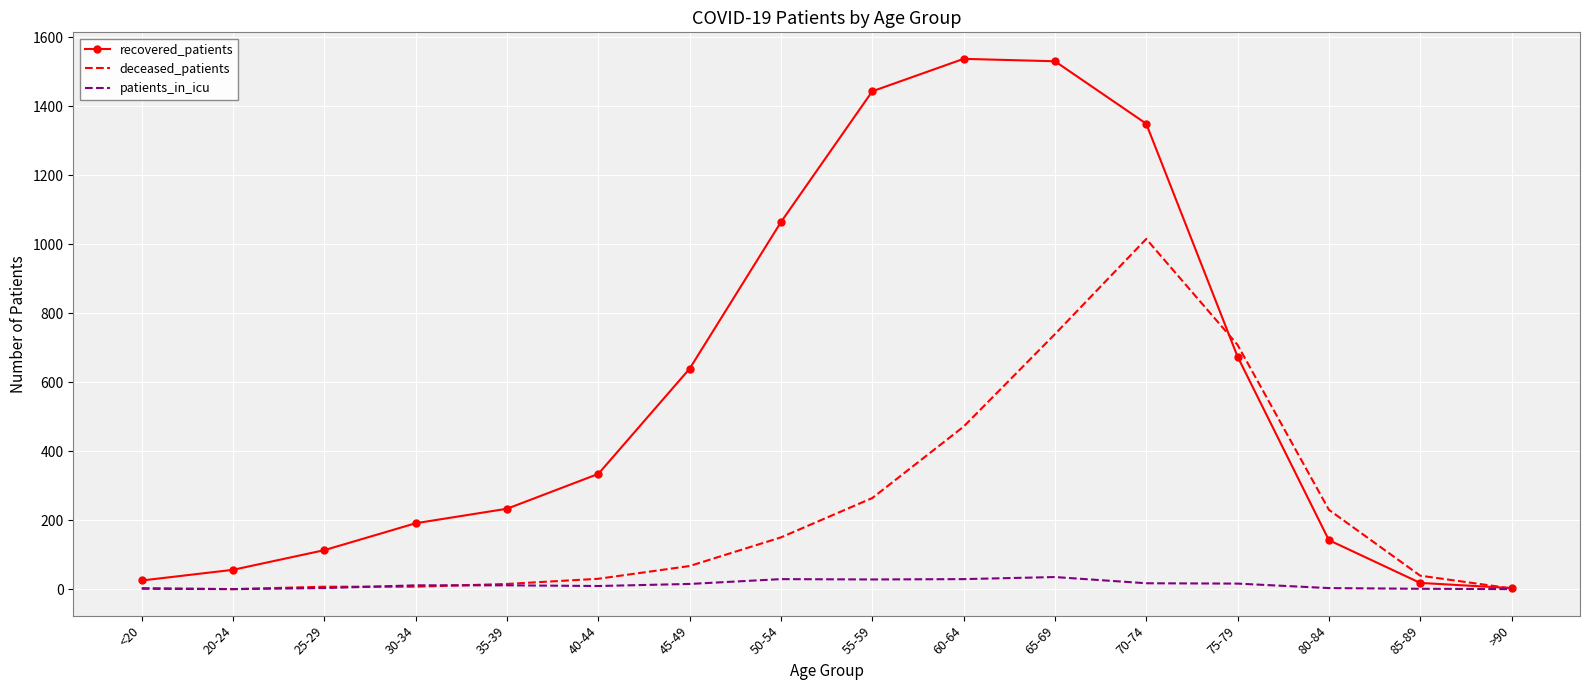

Is it true that recovered_patients equals 334 at 40-44?

True